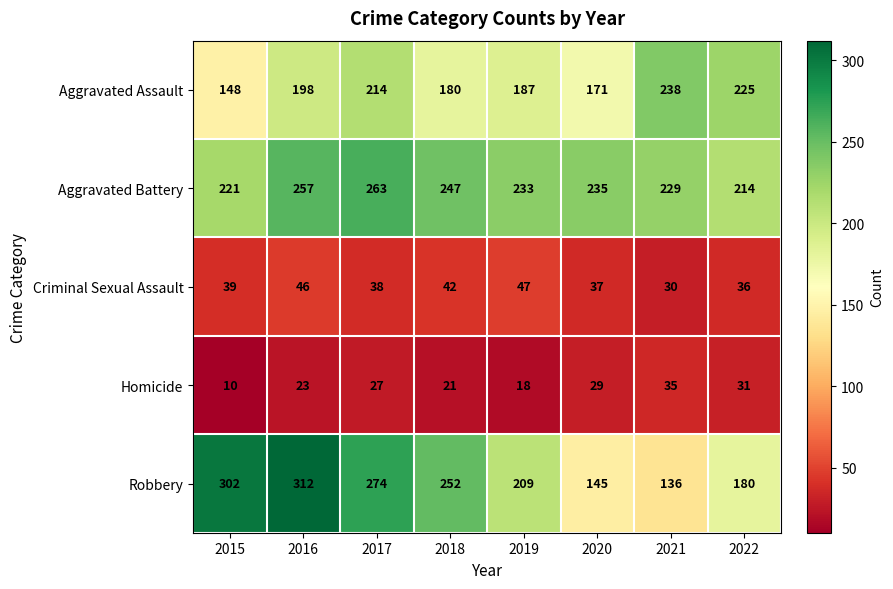

What is the total value across all series at 2016?

836